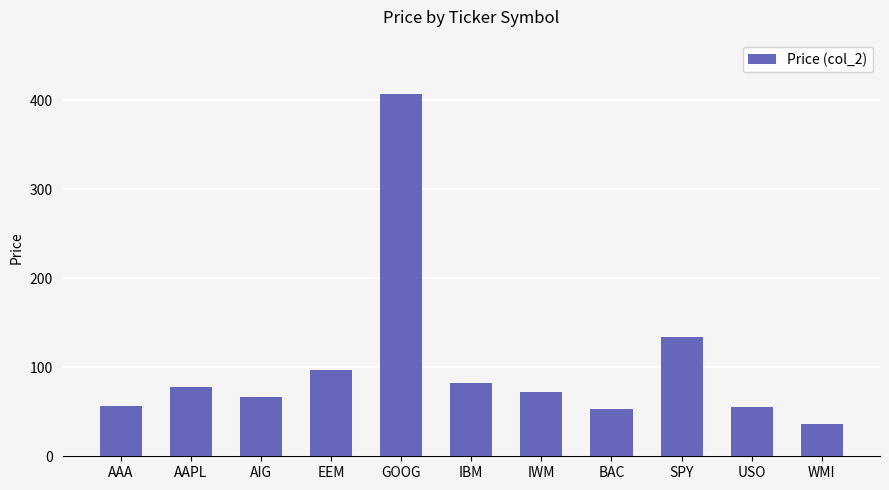

What is the sum of the values at AAPL and GOOG?

484.7